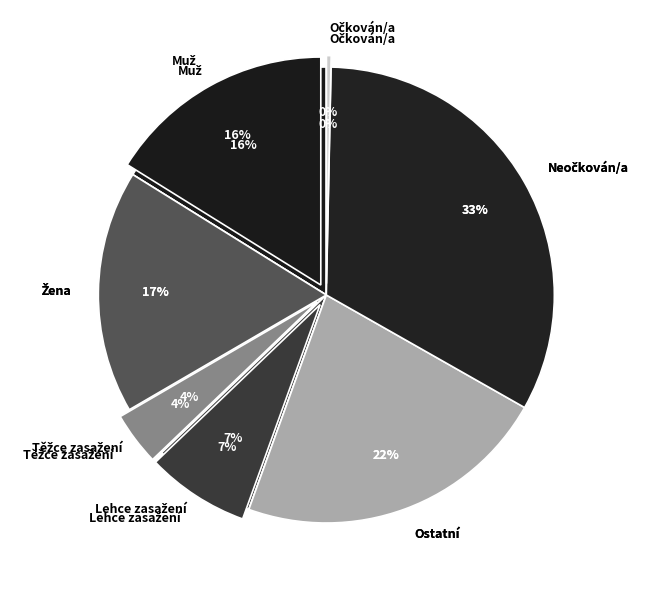

Which slice is the largest?

Neočkován/a